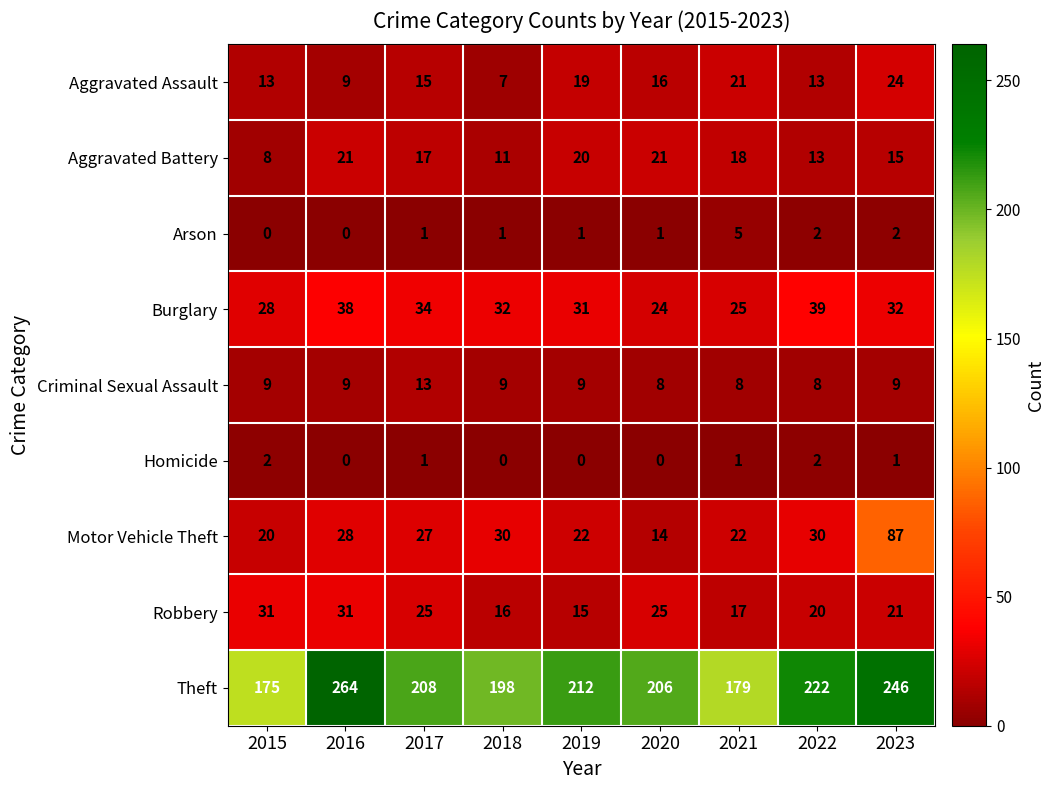

What is the difference between the maximum and minimum values in the Aggravated Assault series?

17